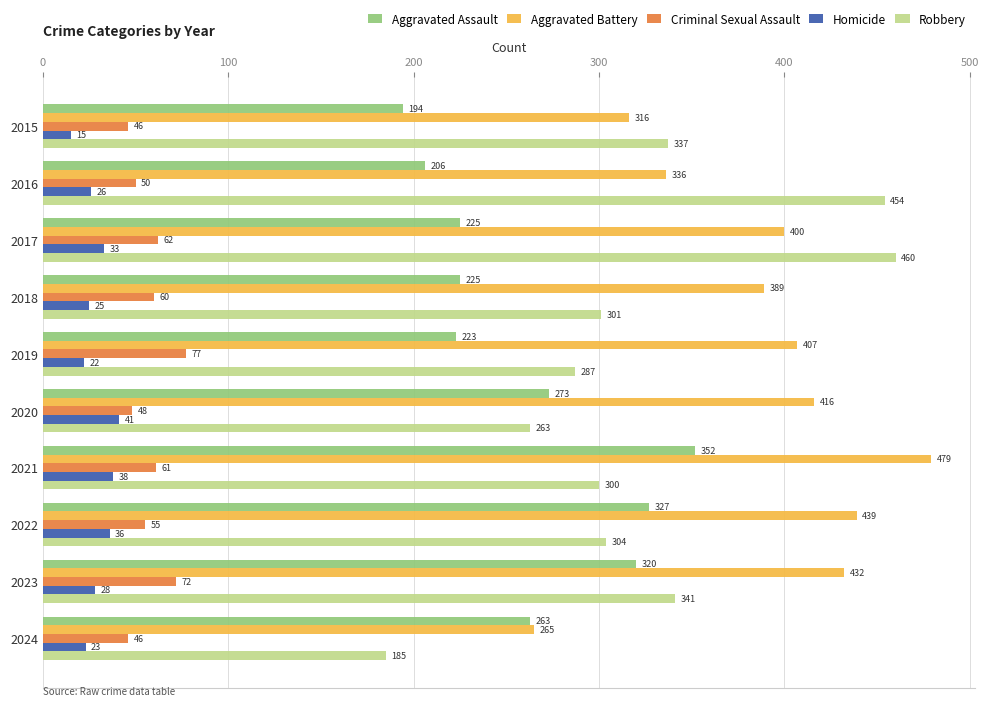

What is the minimum value for Aggravated Battery?

265